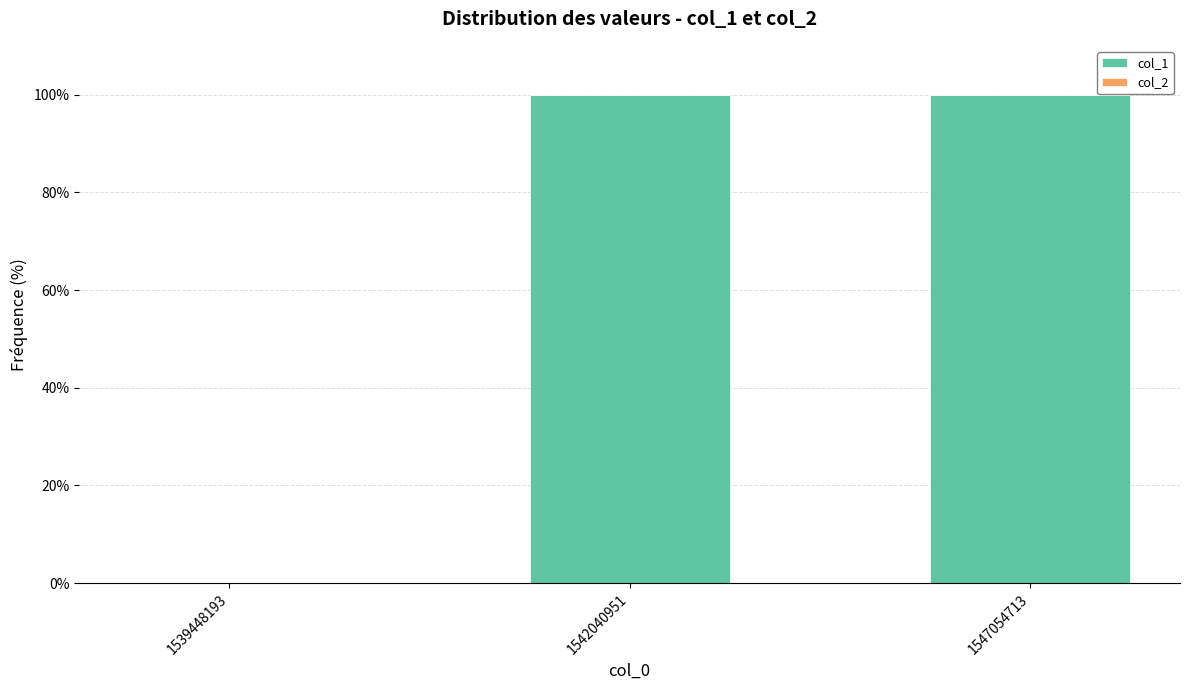

What is the sum of all values?

200